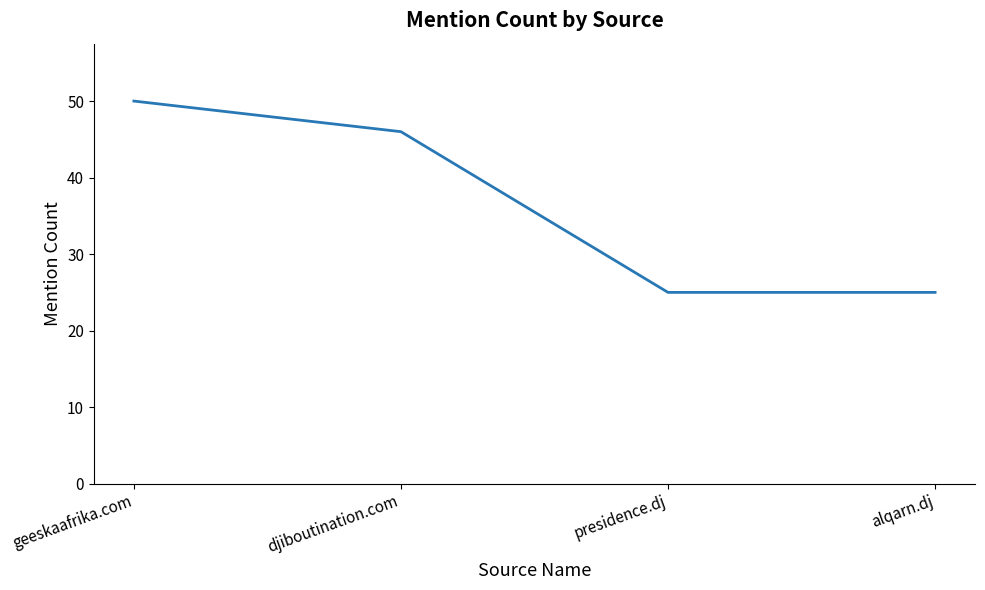

At which label does the data first exceed 46?

geeskaafrika.com